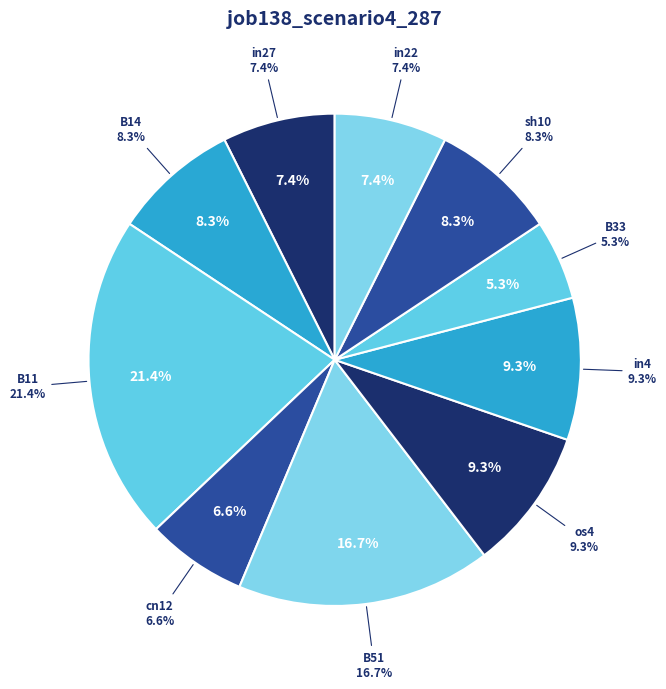

To the nearest percent, what is the combined percentage of in4 and B33?

15%